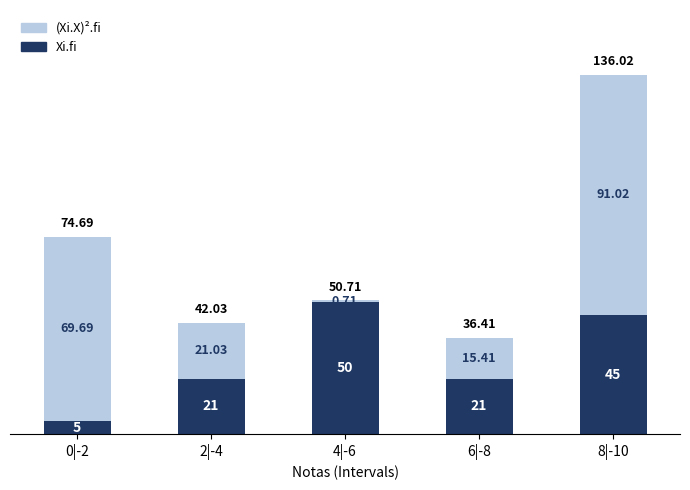

What is the difference between the maximum and second lowest values in the Xi.fi series?

29.0